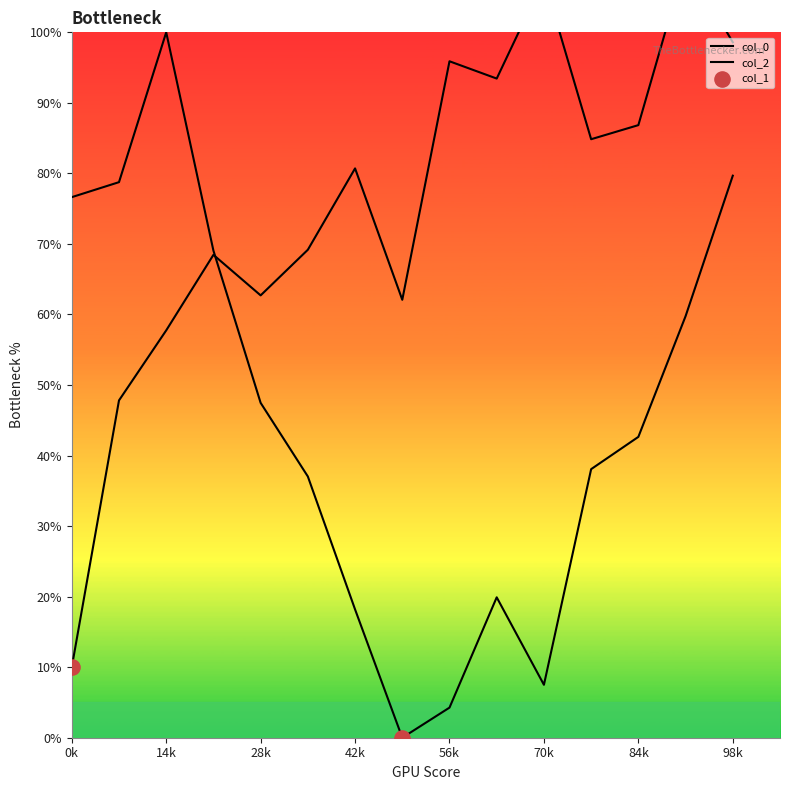

What is the total value across all series at 13?

169.8